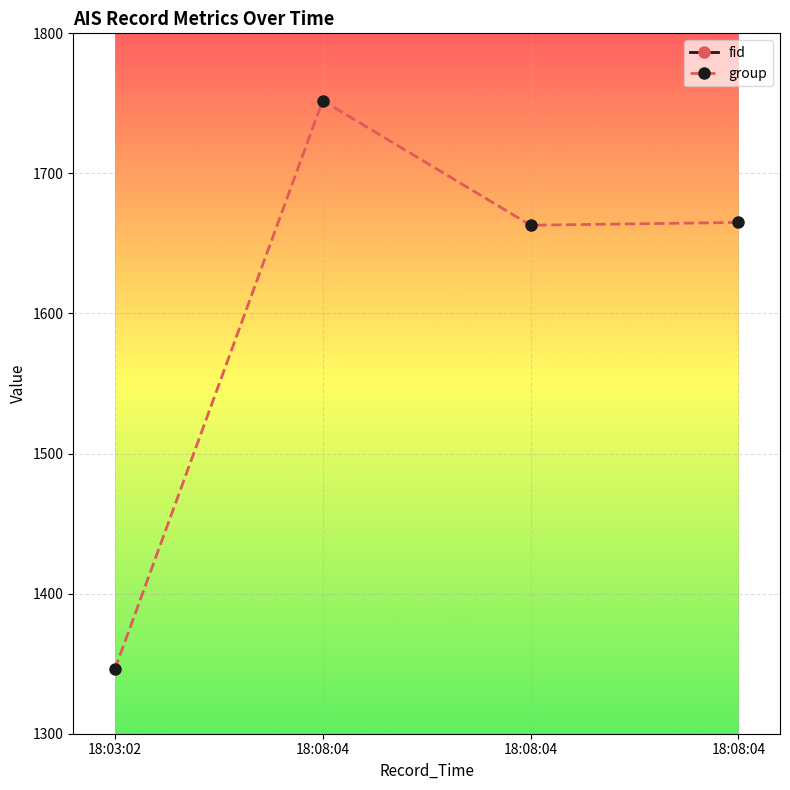

At 18:08:04, list the series in order from smallest to largest.

group, fid